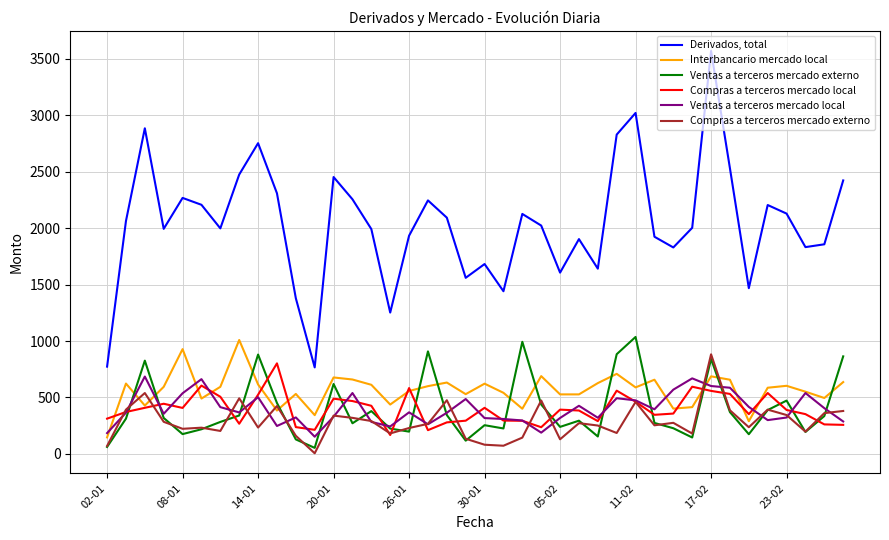

Which series has the widest spread of values?

Derivados, total